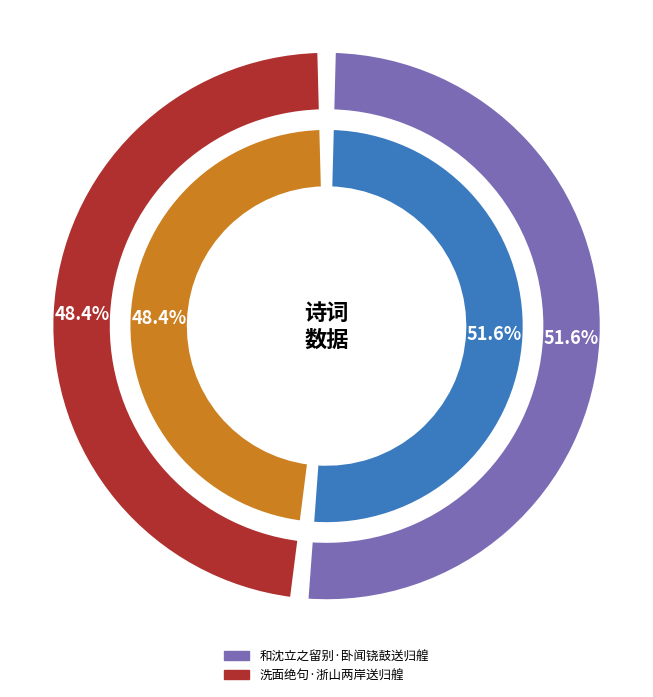

To the nearest percent, what is the difference between the 洗面绝句·浙山两岸送归艎 and 和沈立之留别·卧闻铙鼓送归艎 slice percentages?

3%